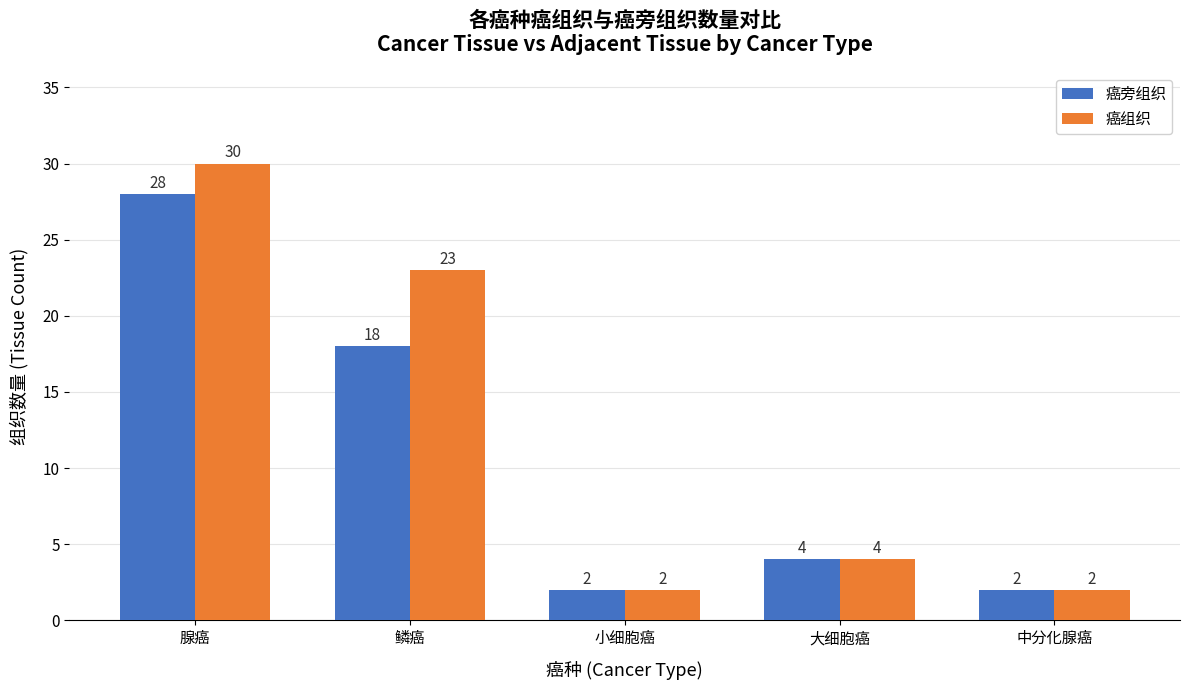

What is the sum of all 癌组织 values?

61